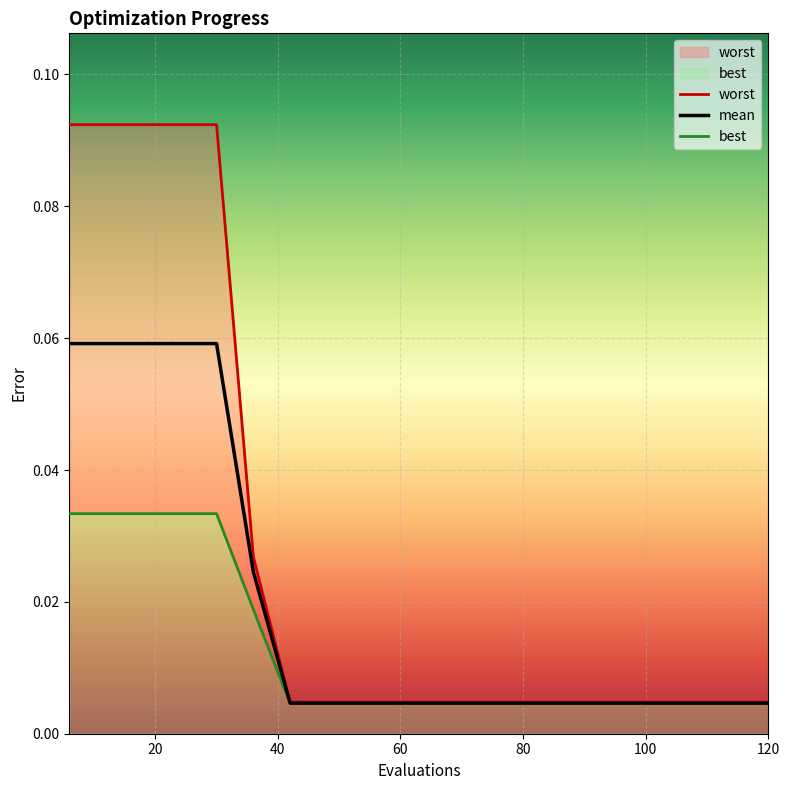

Reading left to right, list all the values displayed in this chart.

worst: 0.1	0.1	0.1	0.1	0.1	0.0	0.0	0.0	0.0	0.0	0.0	0.0	0.0	0.0	0.0	0.0	0.0	0.0	0.0	0.0
mean: 0.1	0.1	0.1	0.1	0.1	0.0	0.0	0.0	0.0	0.0	0.0	0.0	0.0	0.0	0.0	0.0	0.0	0.0	0.0	0.0
best: 0.0	0.0	0.0	0.0	0.0	0.0	0.0	0.0	0.0	0.0	0.0	0.0	0.0	0.0	0.0	0.0	0.0	0.0	0.0	0.0